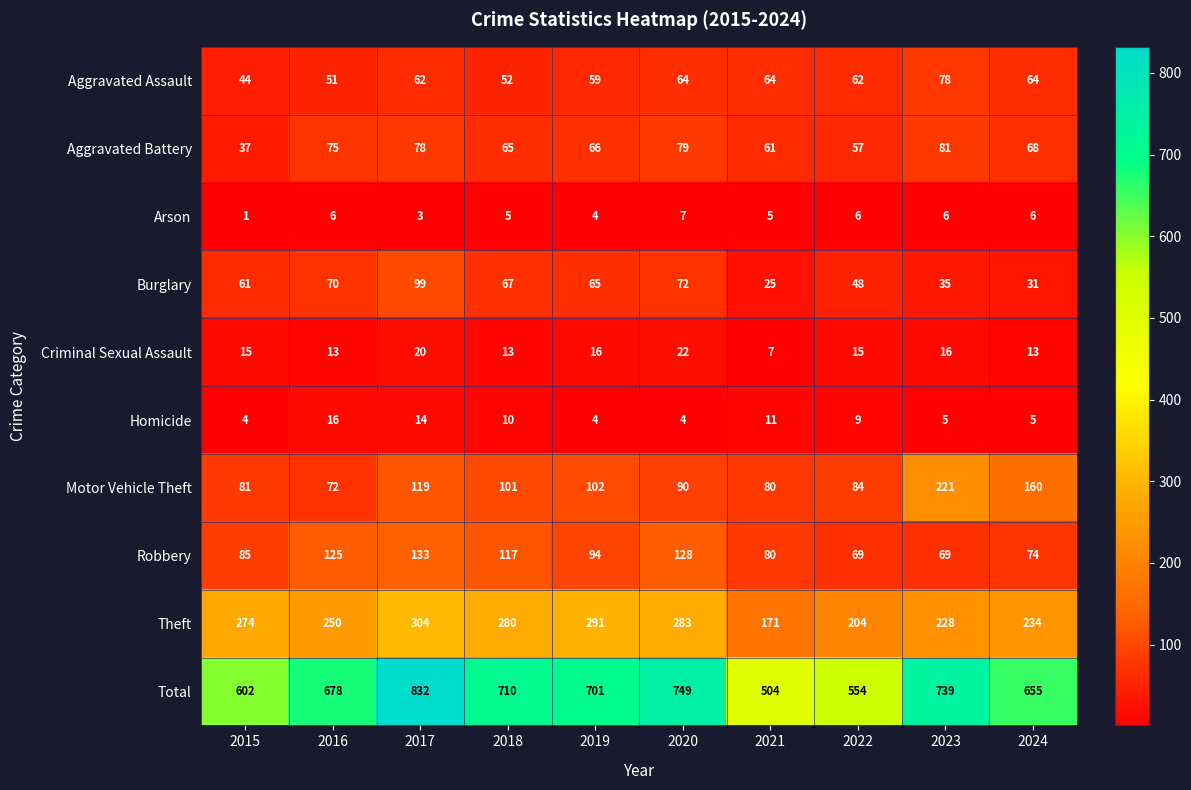

Where is Robbery nearest to the value 101?

2019